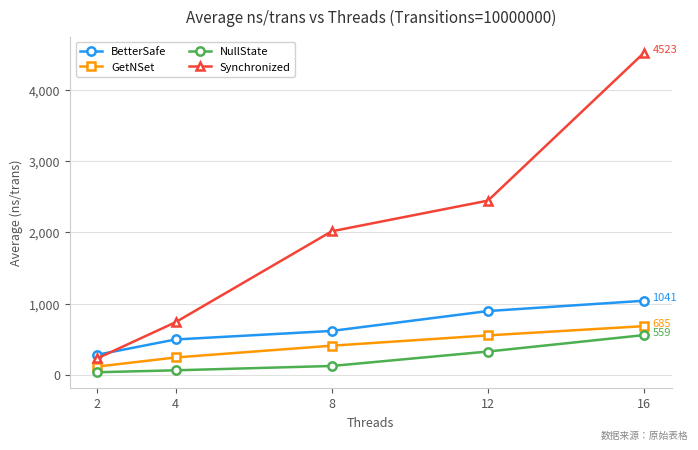

What is the sum of the GetNSet values at 4 and 16?

929.9